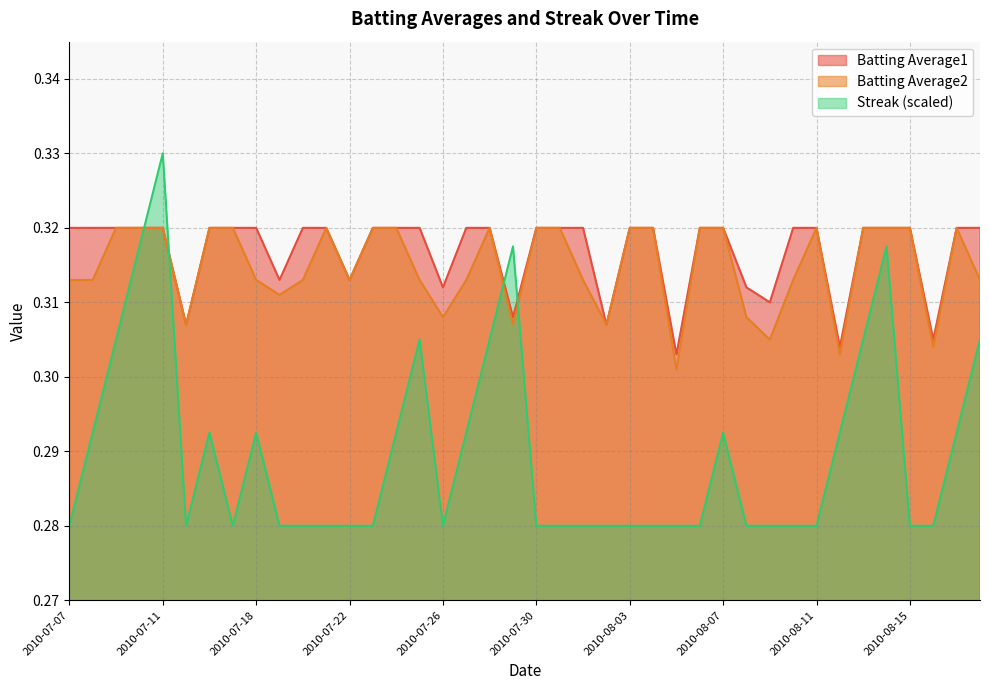

At which label is Streak closest to 0?

2010-07-07